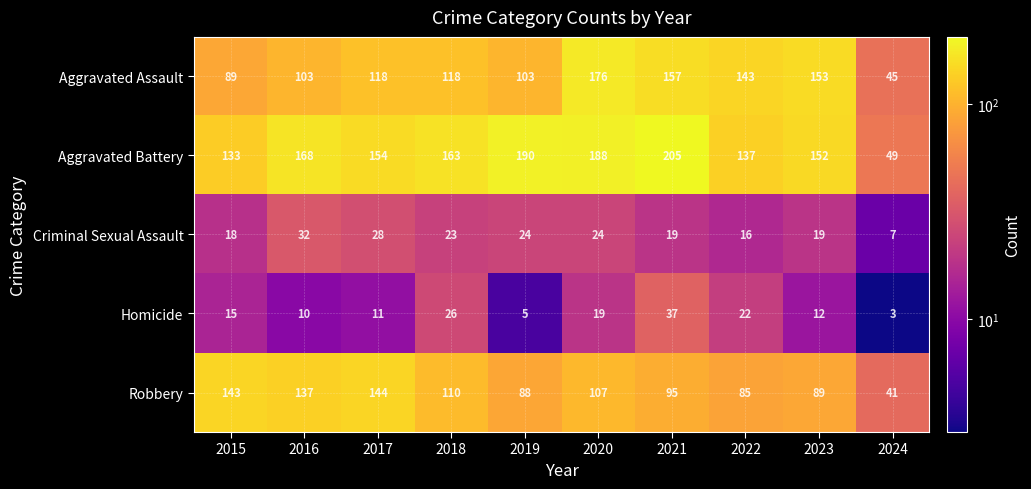

What is the sum of all Aggravated Assault values?

1205